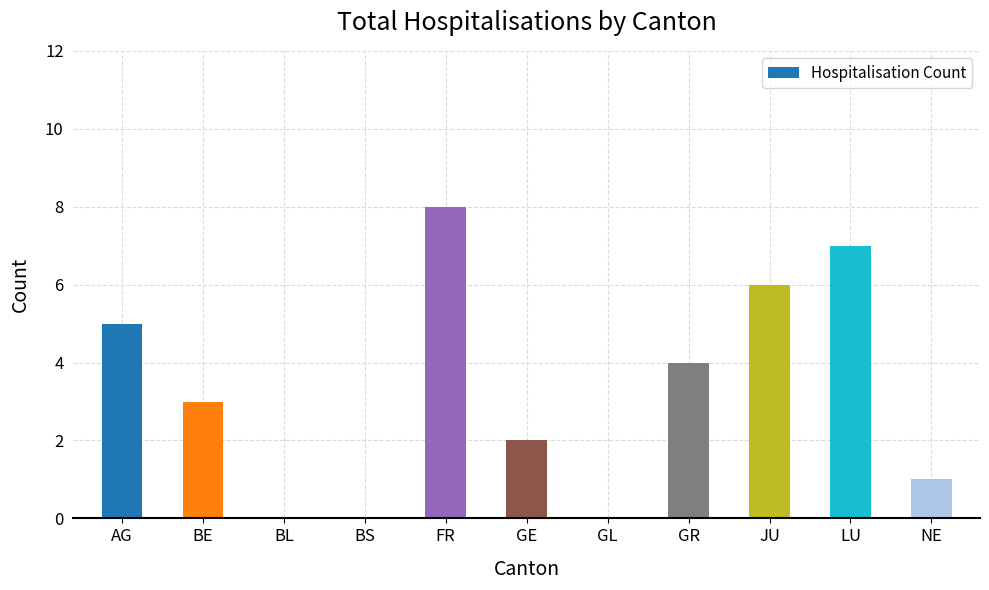

What is the change in value from BL to NE?

+1